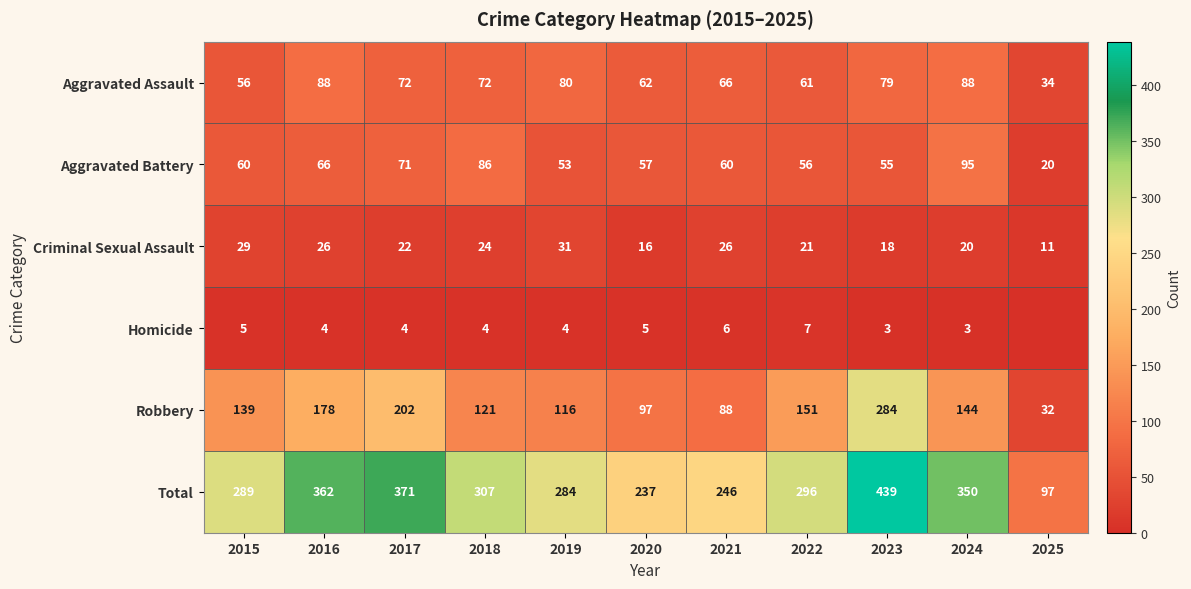

What is the difference between the maximum and minimum values in the Aggravated Battery series?

75